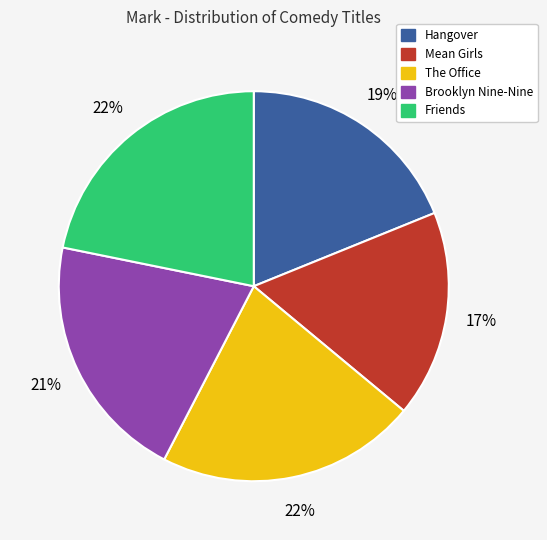

Combined, do The Office and Hangover account for over 50%?

No